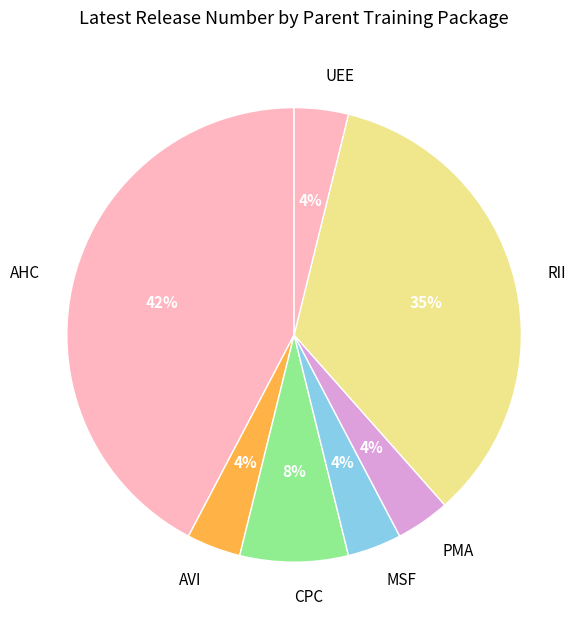

The MSF slice represents 4% of the pie. True or false?

True